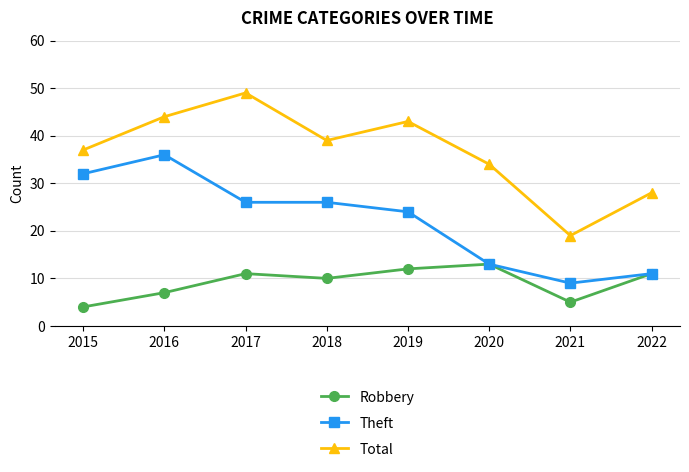

The value of Total at 2015 is 18. True or false?

False